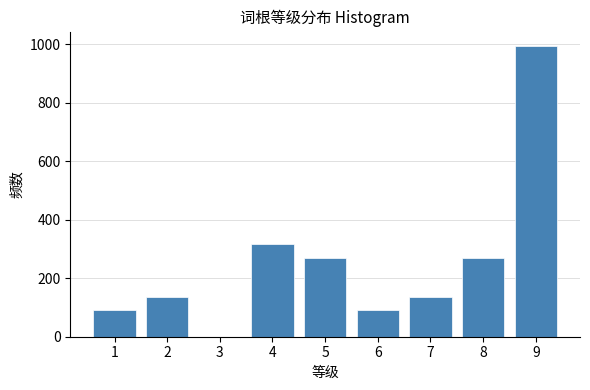

Reading left to right, extract all data points from this chart.

1=90	2=136	3=0	4=316	5=271	6=90	7=136	8=271	9=994